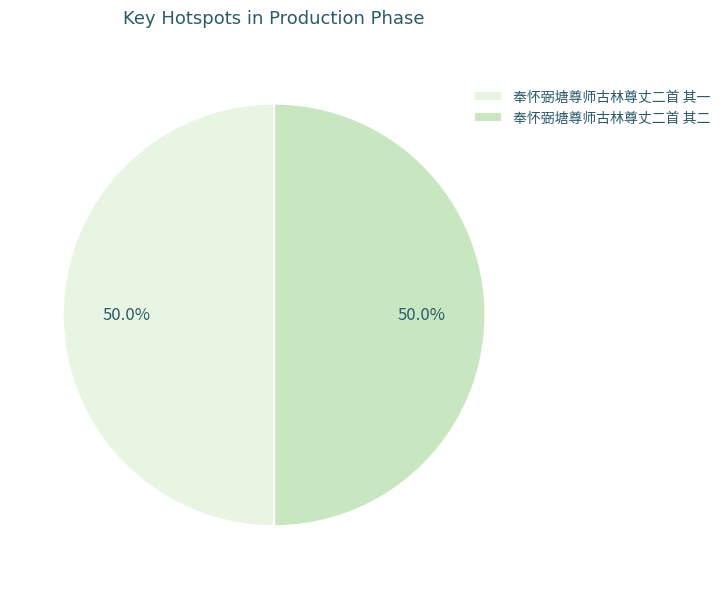

The 奉怀弼塘尊师古林尊丈二首 其二 slice represents 50% of the pie. True or false?

True